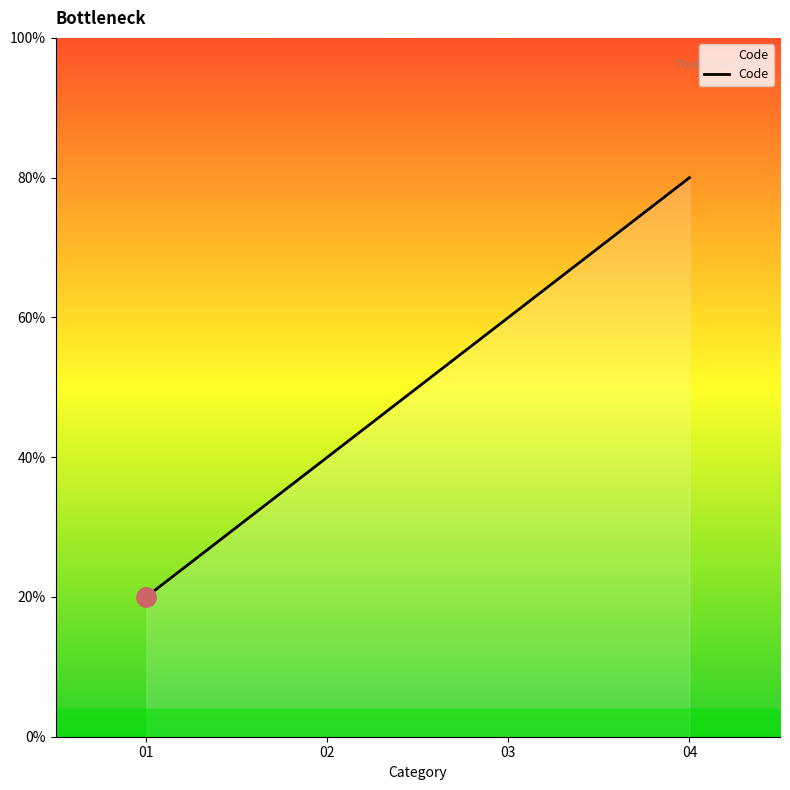

True or false: the data shows 3 at 04.

False